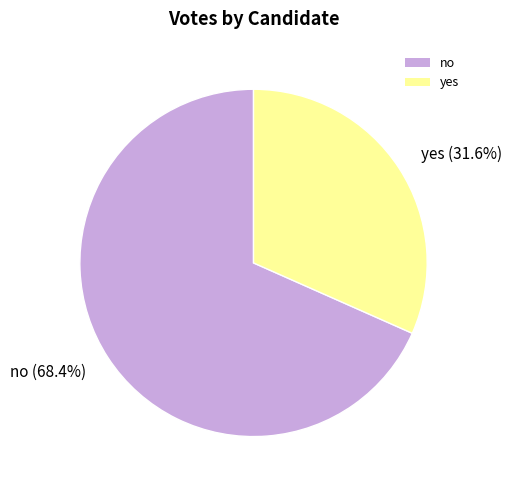

The no slice represents 68% of the pie. True or false?

True